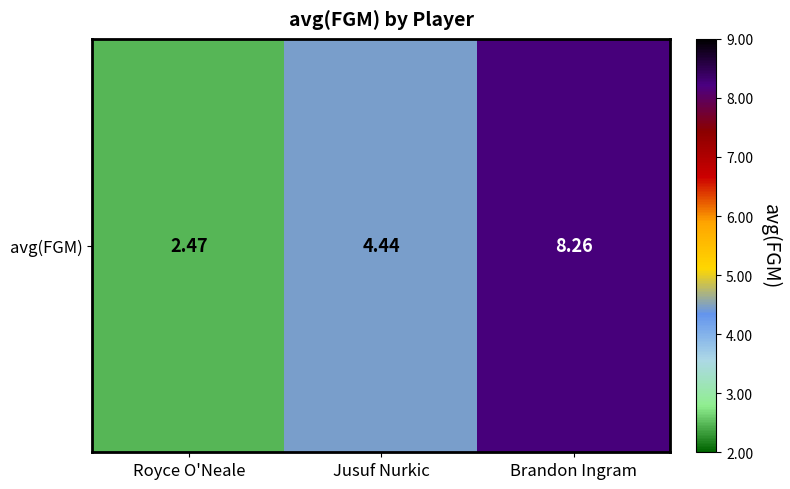

How many series are shown in this chart?

1